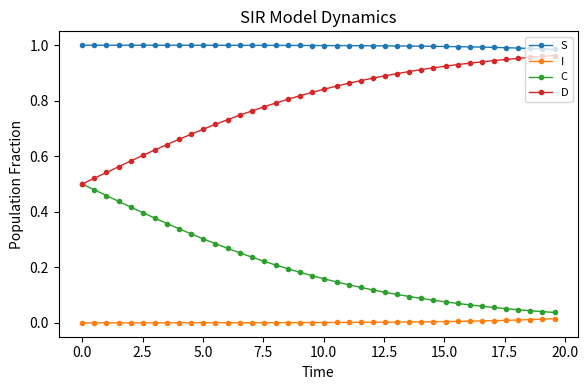

List the series in order of their overall mean, lowest first.

I, C, D, S